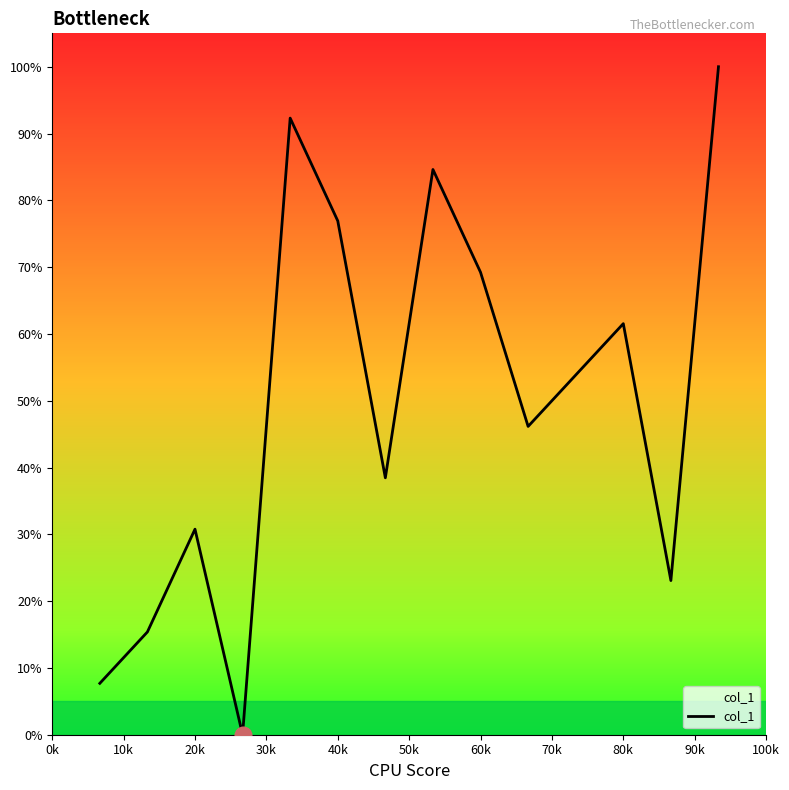

What is the greatest value displayed?

100.0